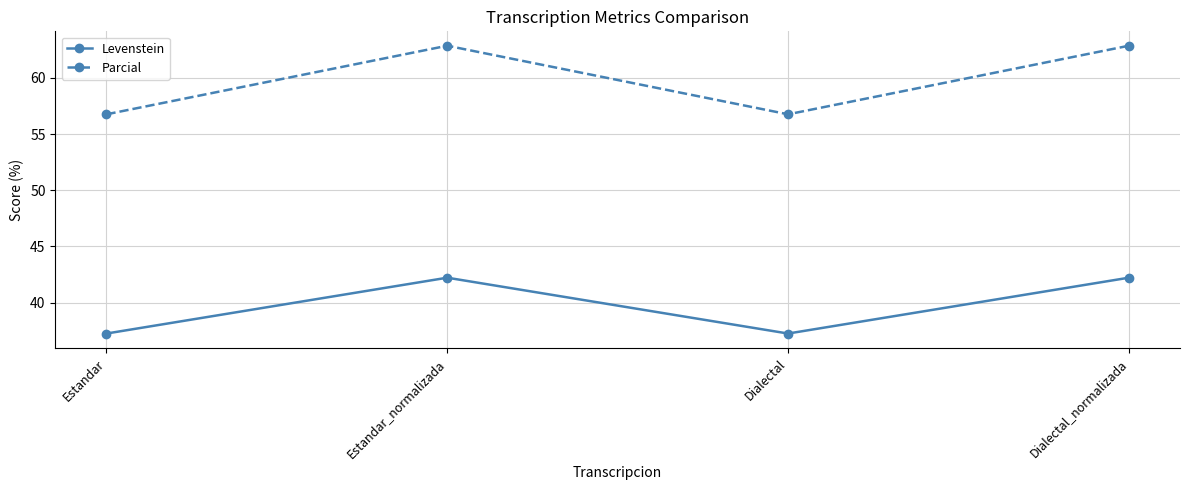

What is the spread (max minus min) of values at Dialectal_normalizada?

20.6